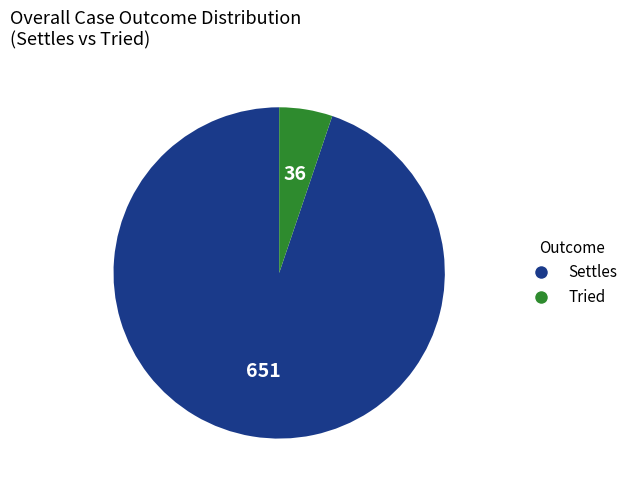

Do Settles and Tried together represent more than half of the pie?

Yes